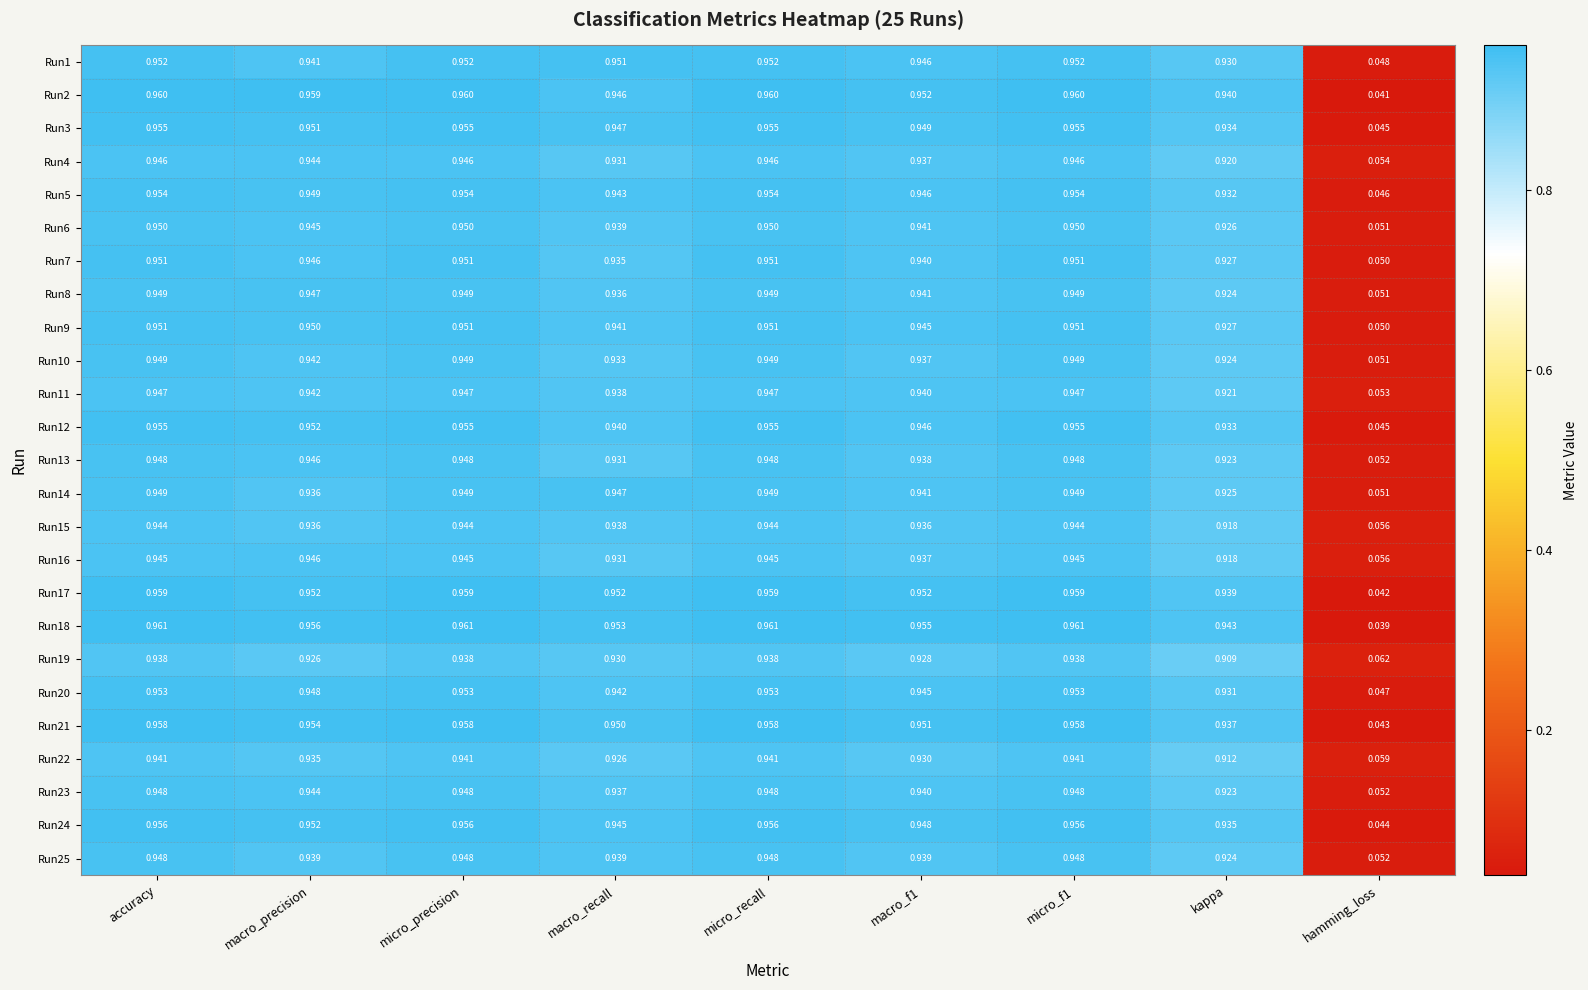

Is the value of Run6 at micro_precision greater than the value of Run18 at micro_f1?

No